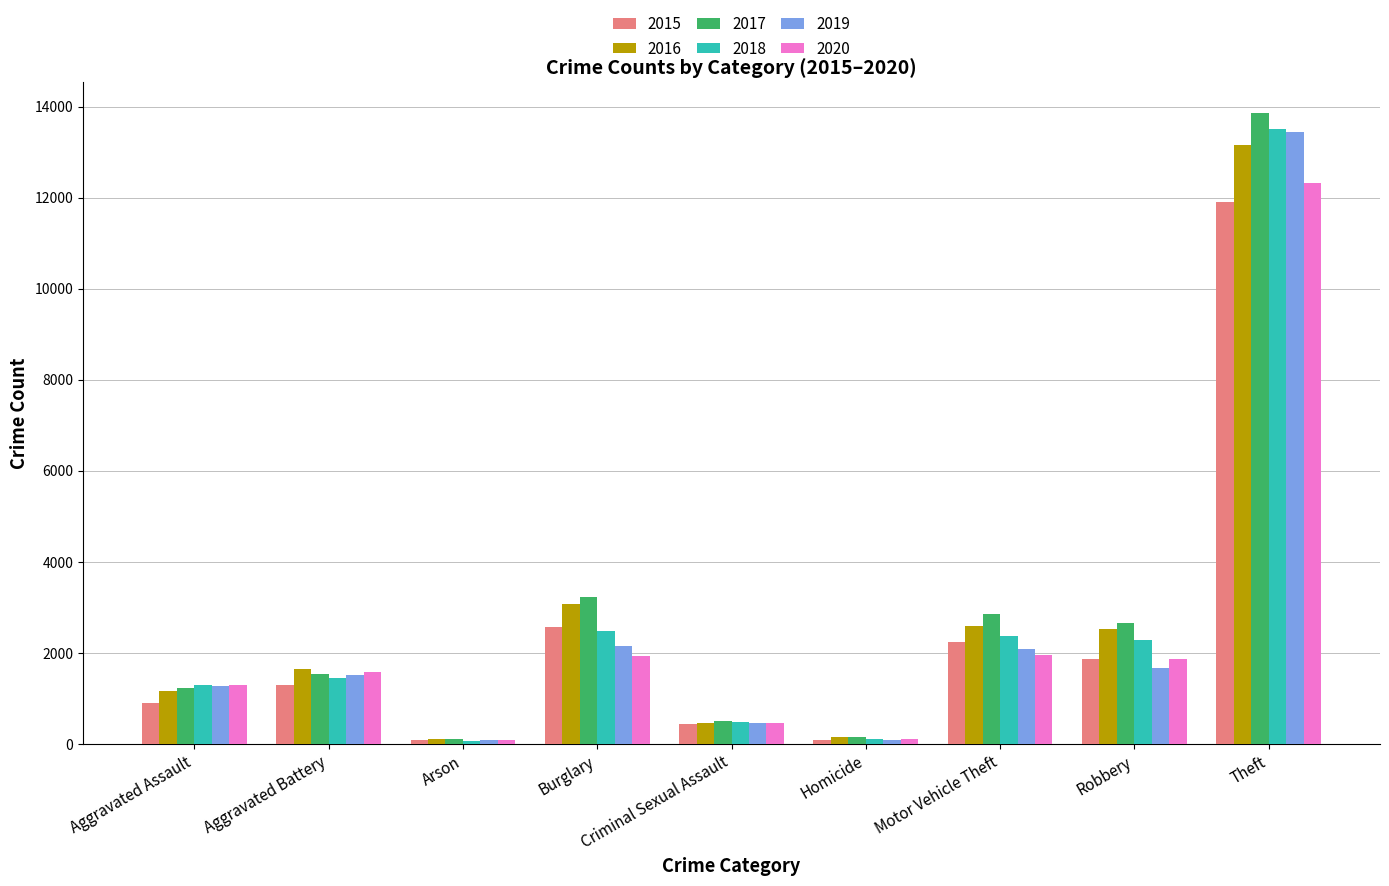

What is the minimum value for 2019?

79